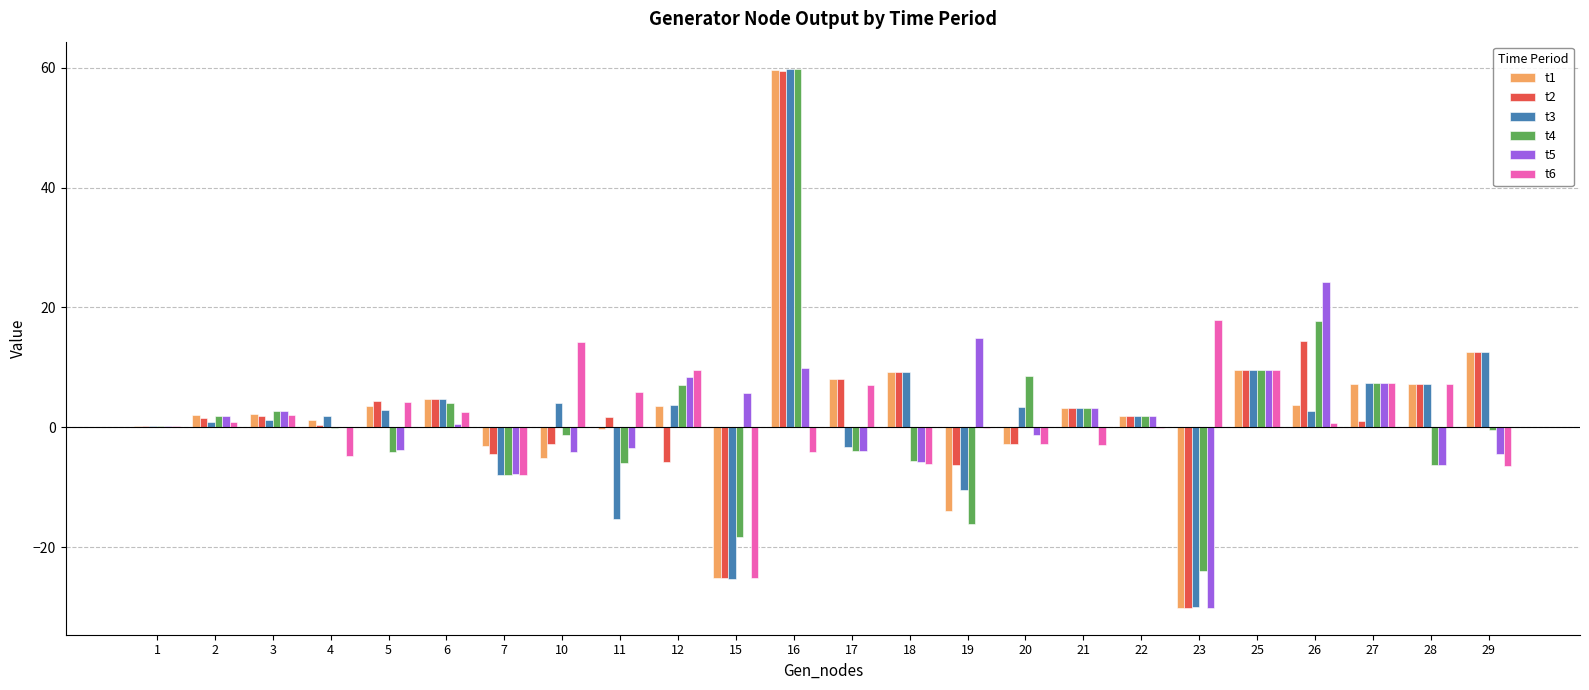

True or false: t5 has a value of 6.7 at 26.

False